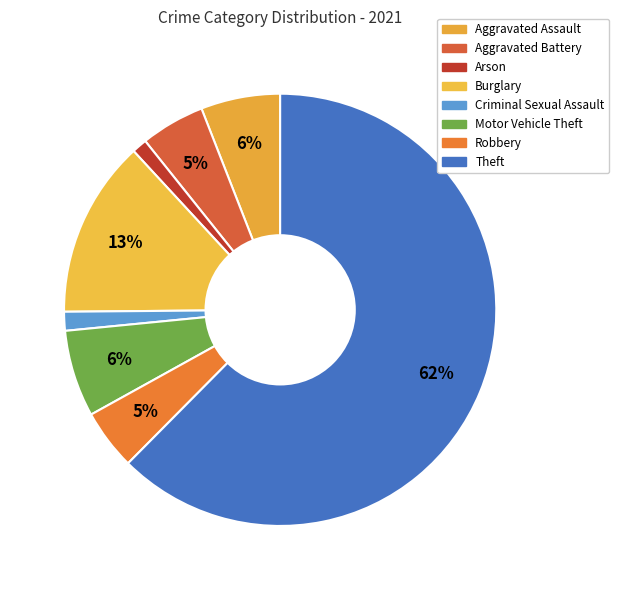

True or false: Motor Vehicle Theft accounts for 1% of the total.

False